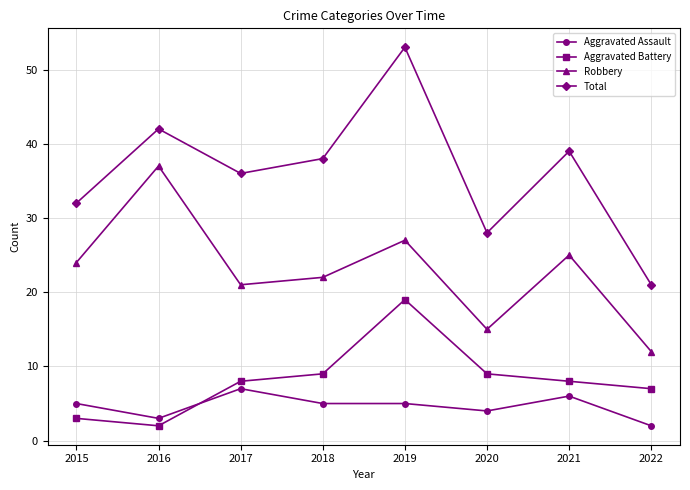

True or false: Total and Aggravated Assault intersect in this chart.

False